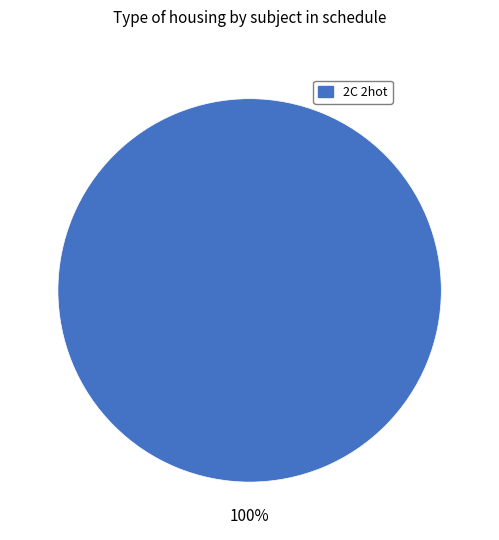

How many segments does this pie chart have?

1